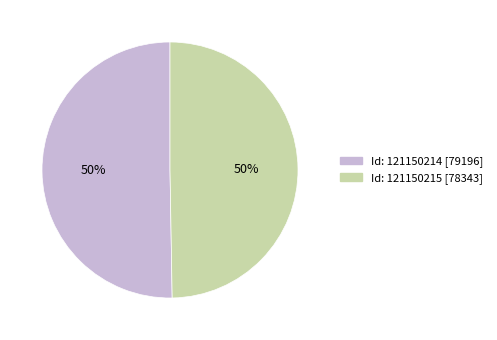

True or false: Id: 121150215 [78343] accounts for 44% of the total.

False